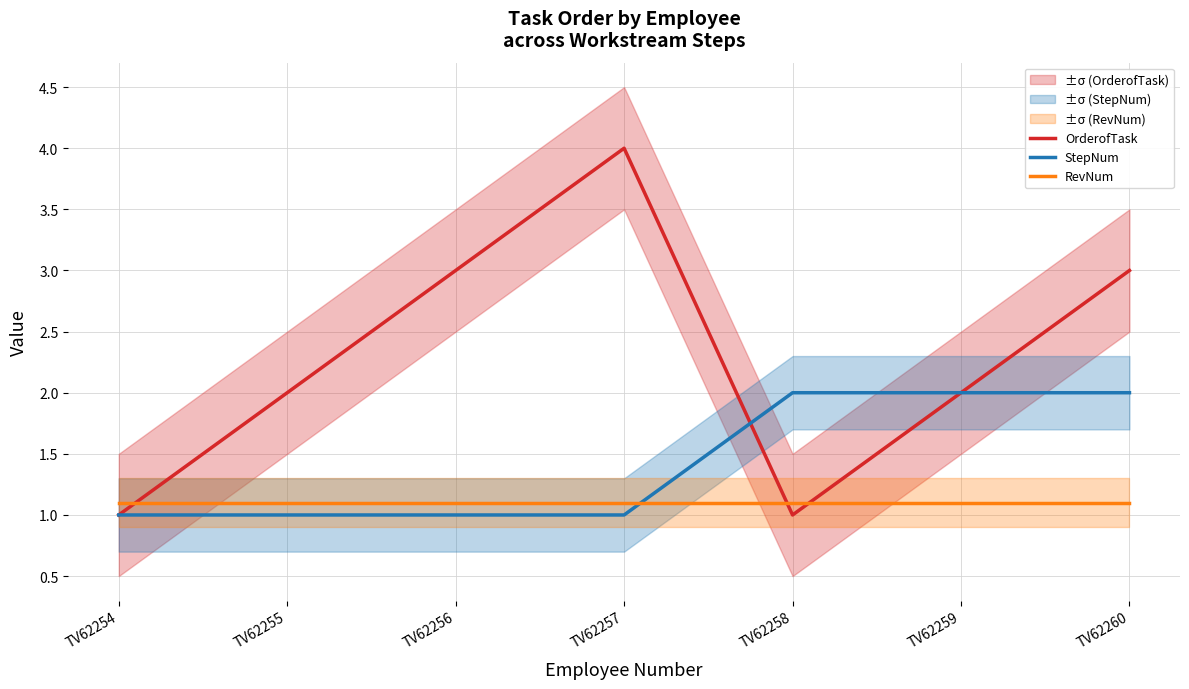

Between which two adjacent categories do StepNum and OrderofTask first intersect?

TV62257 and TV62258